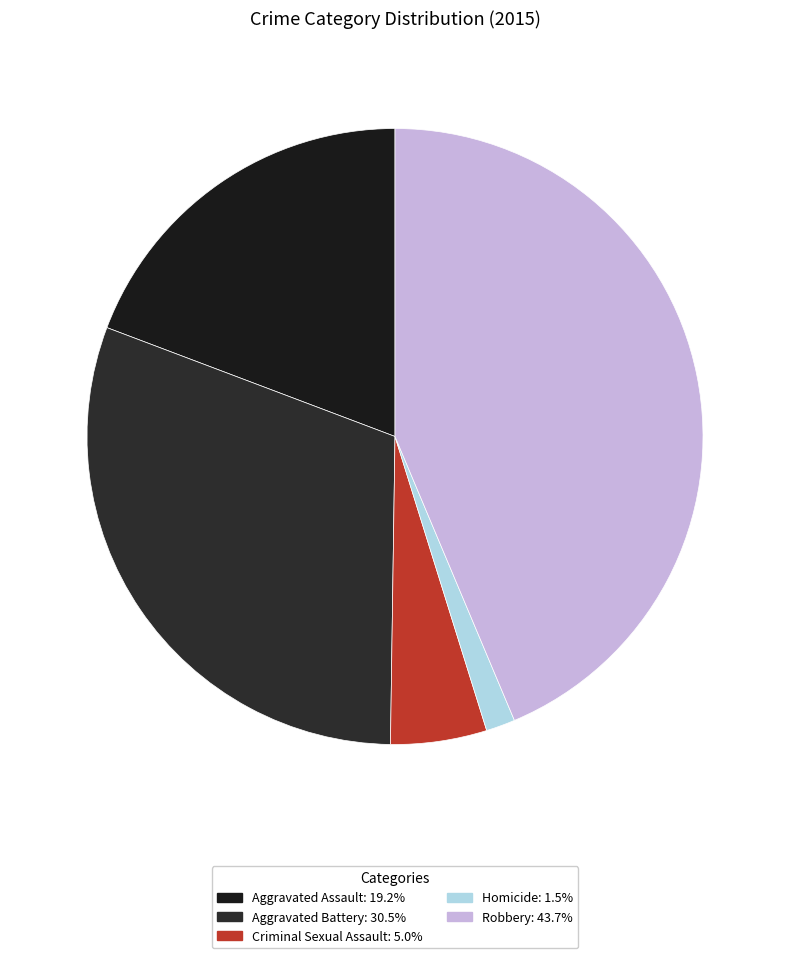

Which category has the biggest portion of the pie?

Robbery